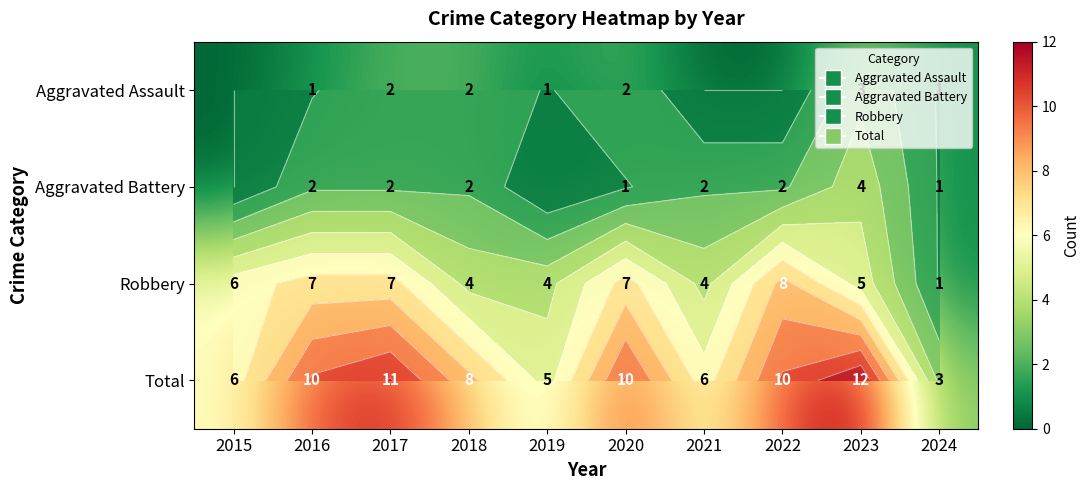

At which label does Robbery first exceed 6?

2016